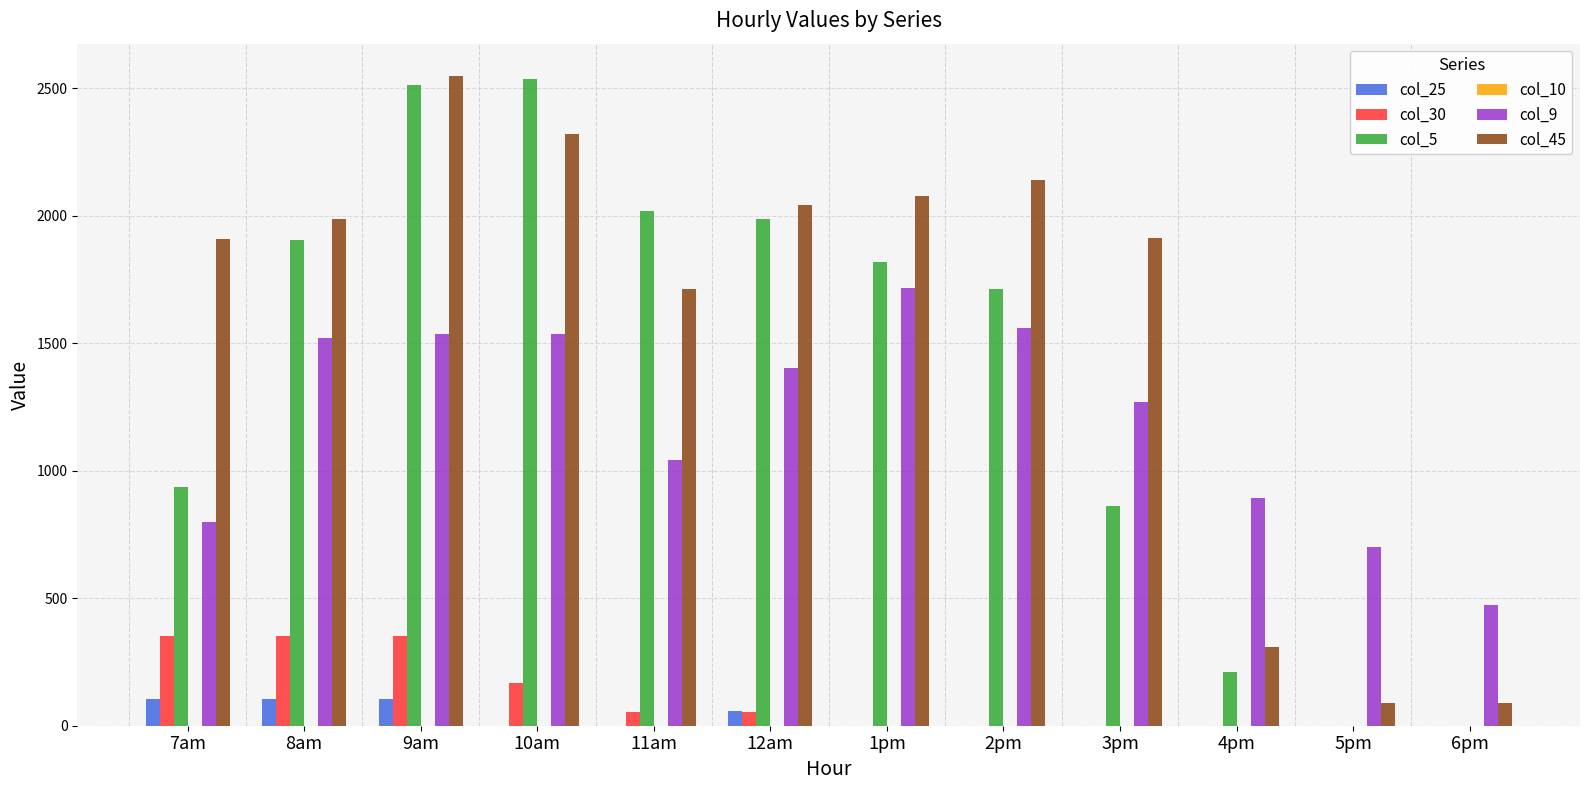

What is the sum of the col_45 values at 6pm and 4pm?

399.7